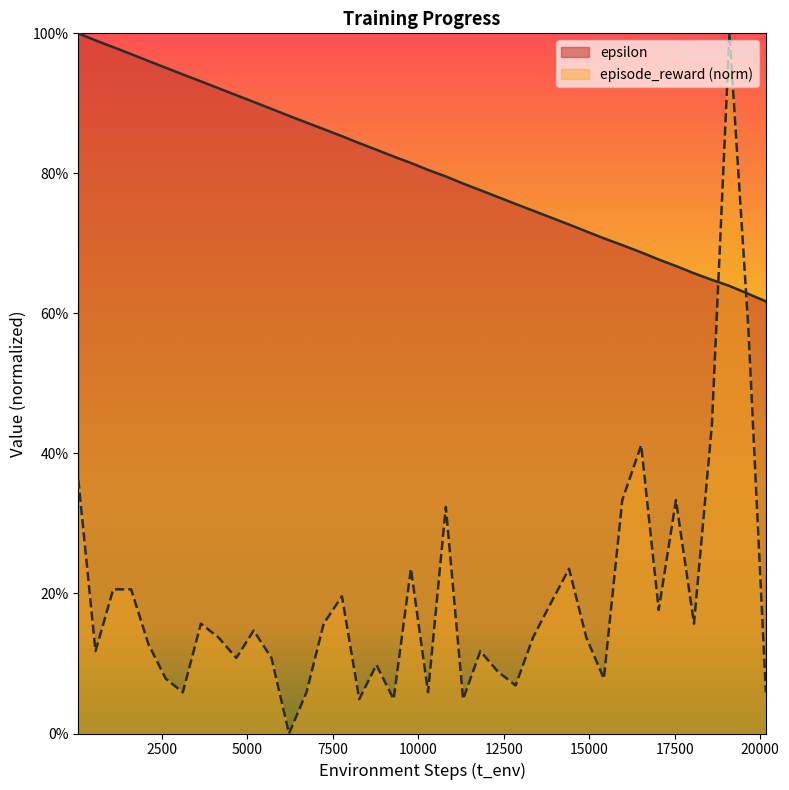

Which has a higher value, 4153 or 10806?

10806